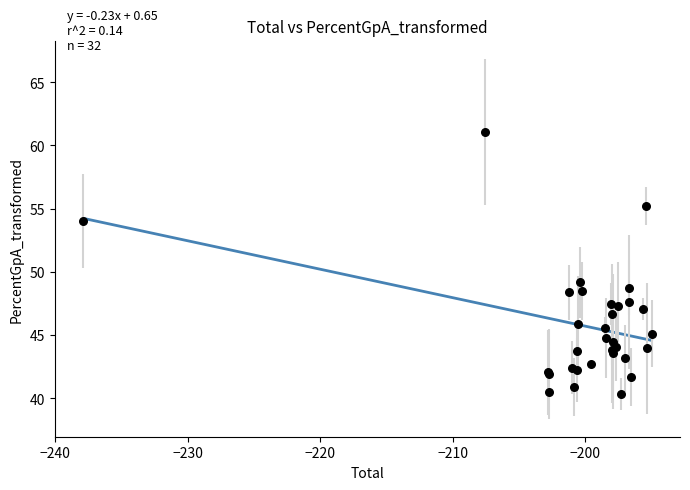

What Y value in the scatter plot is closest to 50?

49.2